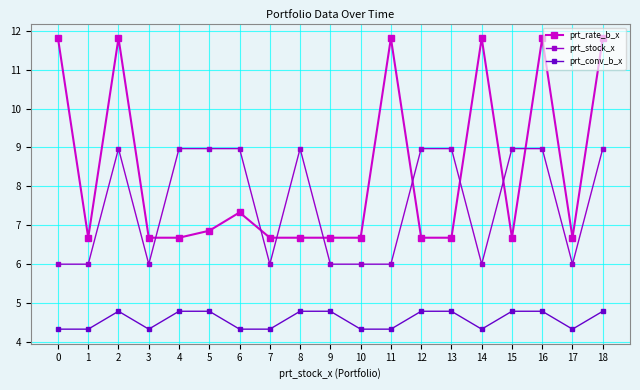

How many distinct data groups are displayed?

3